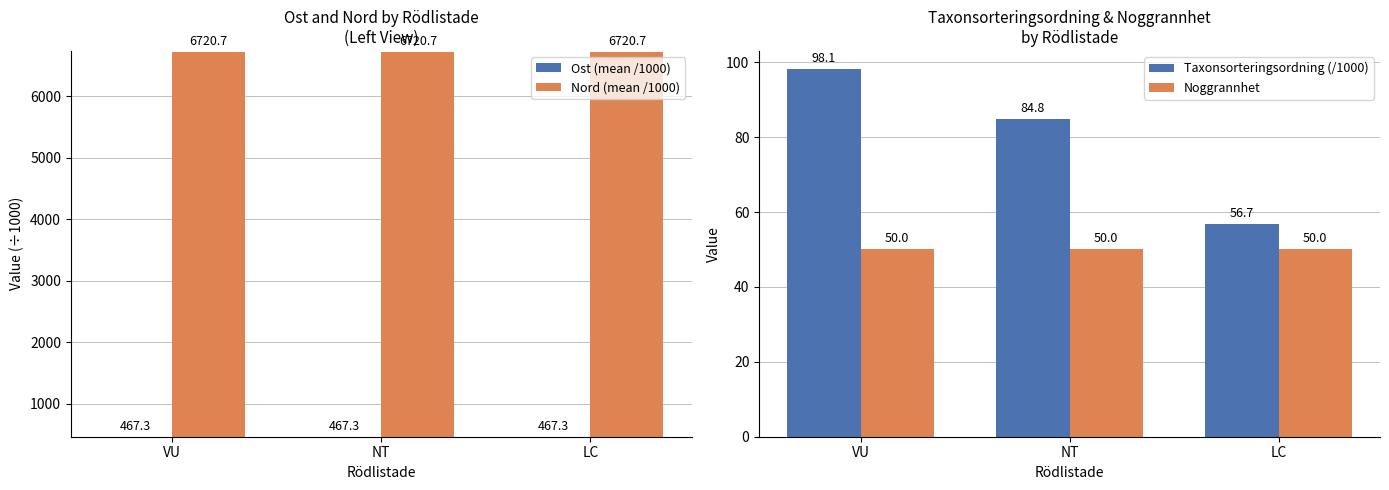

Which series changed the most between NT and LC?

Taxonsorteringsordning (/1000)